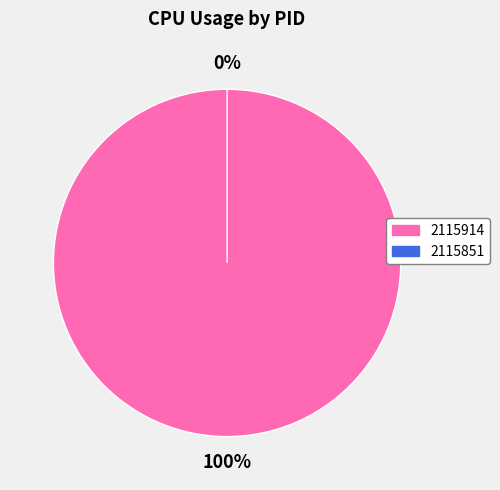

To the nearest percent, what is the average slice percentage?

50%